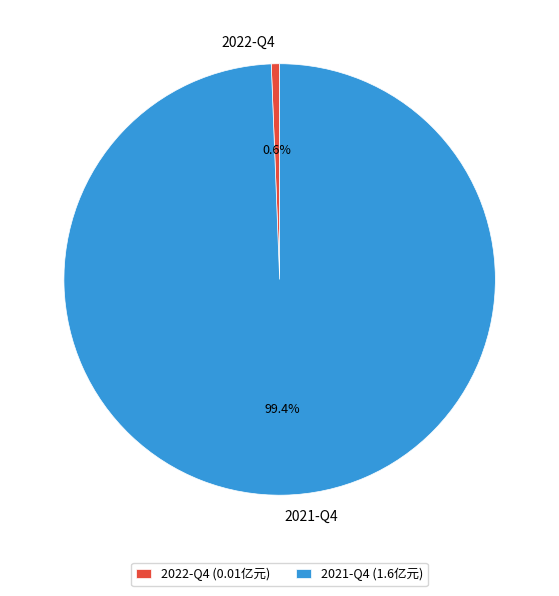

To the nearest percent, what portion does 2021-Q4 represent?

99%